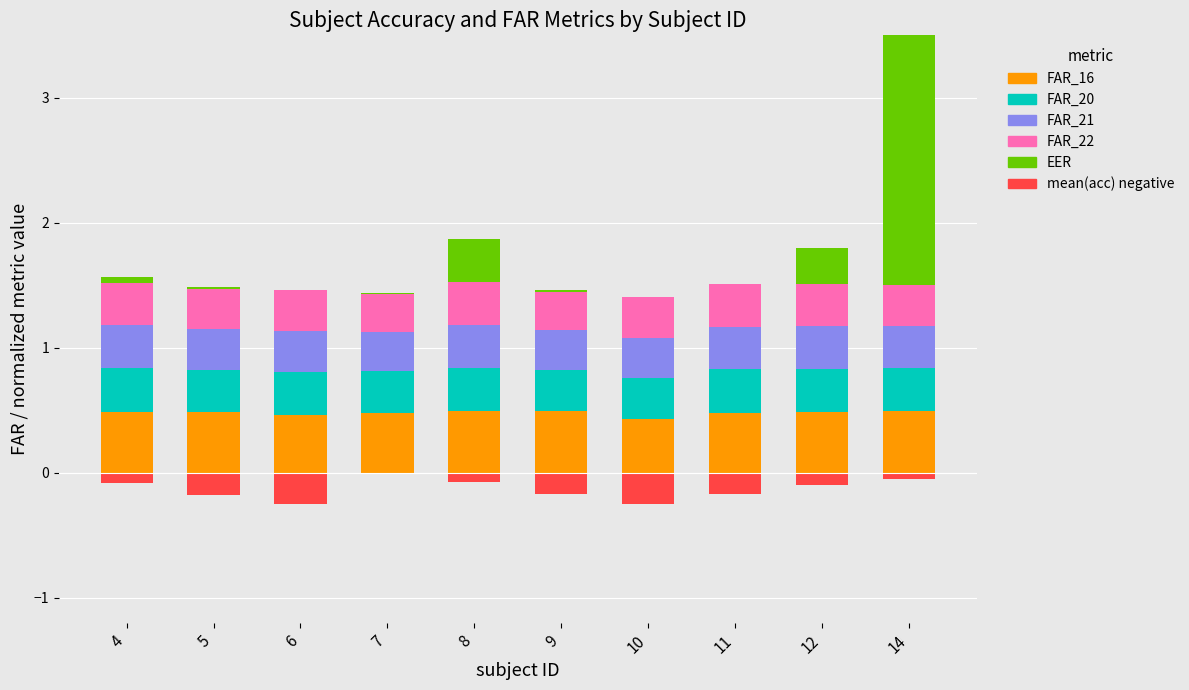

What is the lowest value of the FAR_22 series?

0.3